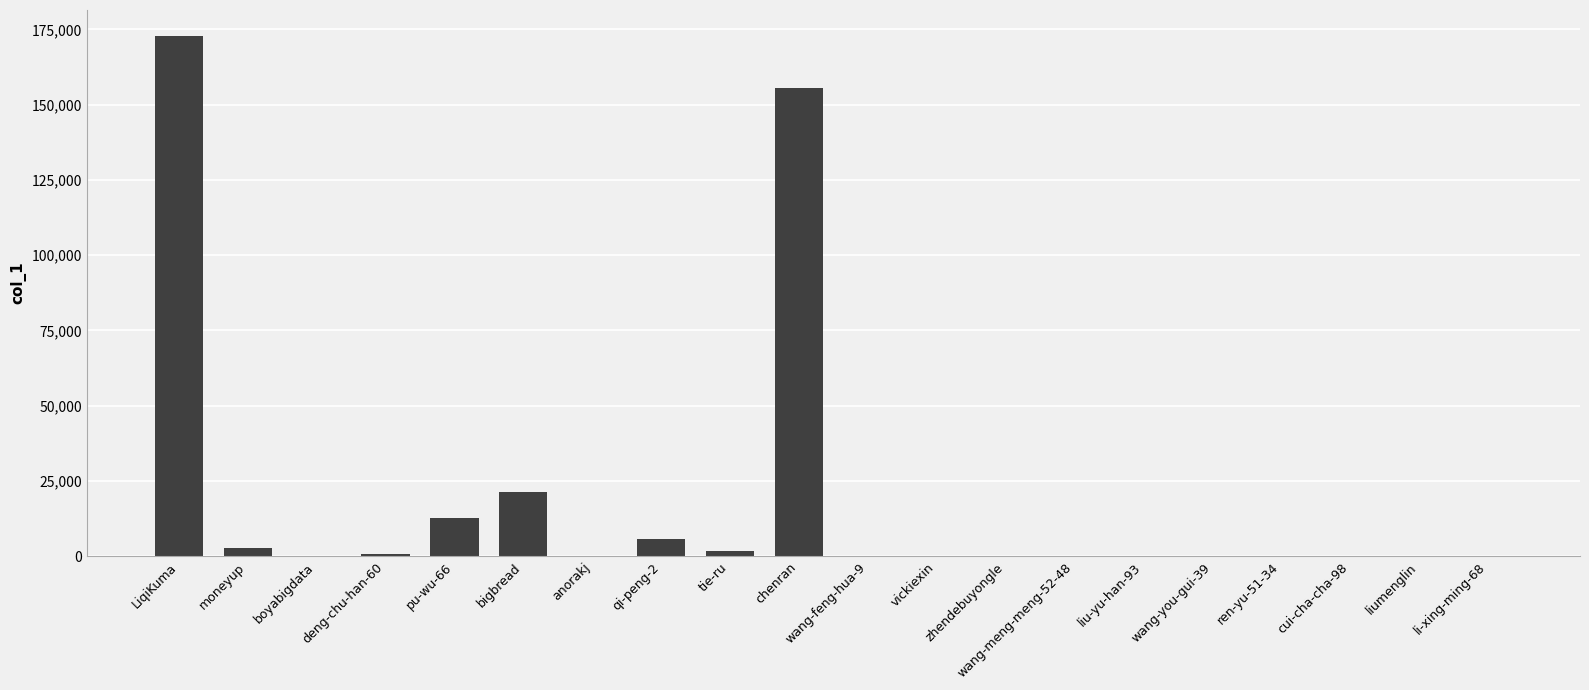

Count the number of data series in this chart.

1